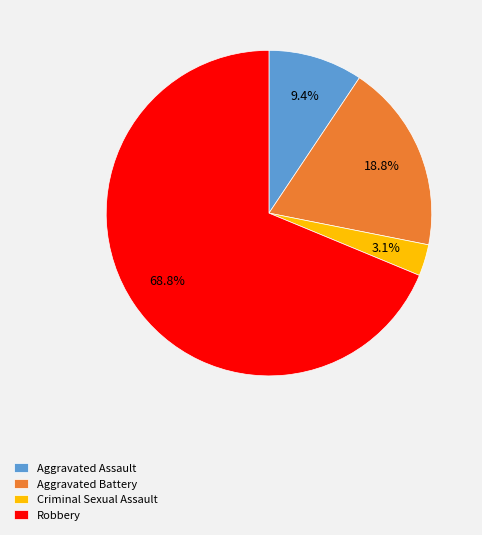

Is Robbery the majority of the pie?

Yes